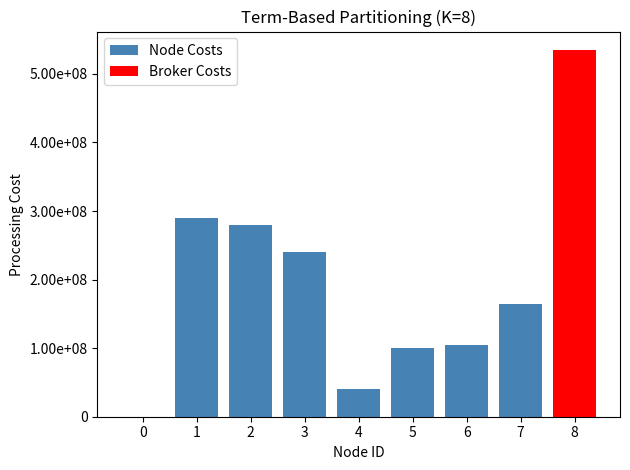

Between 2 and 8, which series saw the biggest shift?

Broker Costs